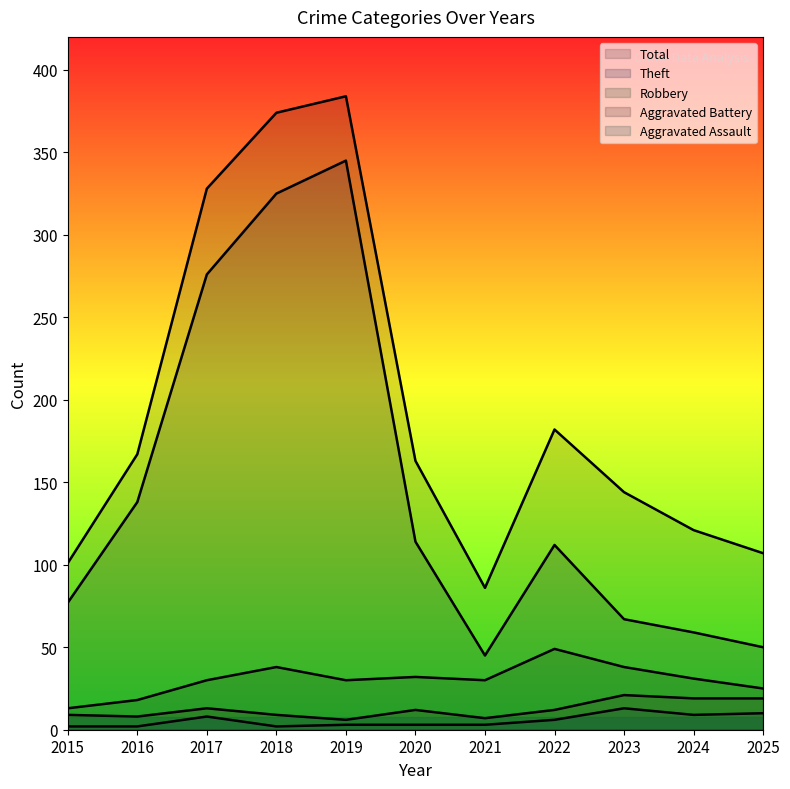

Does the chart have visible grid lines?

No